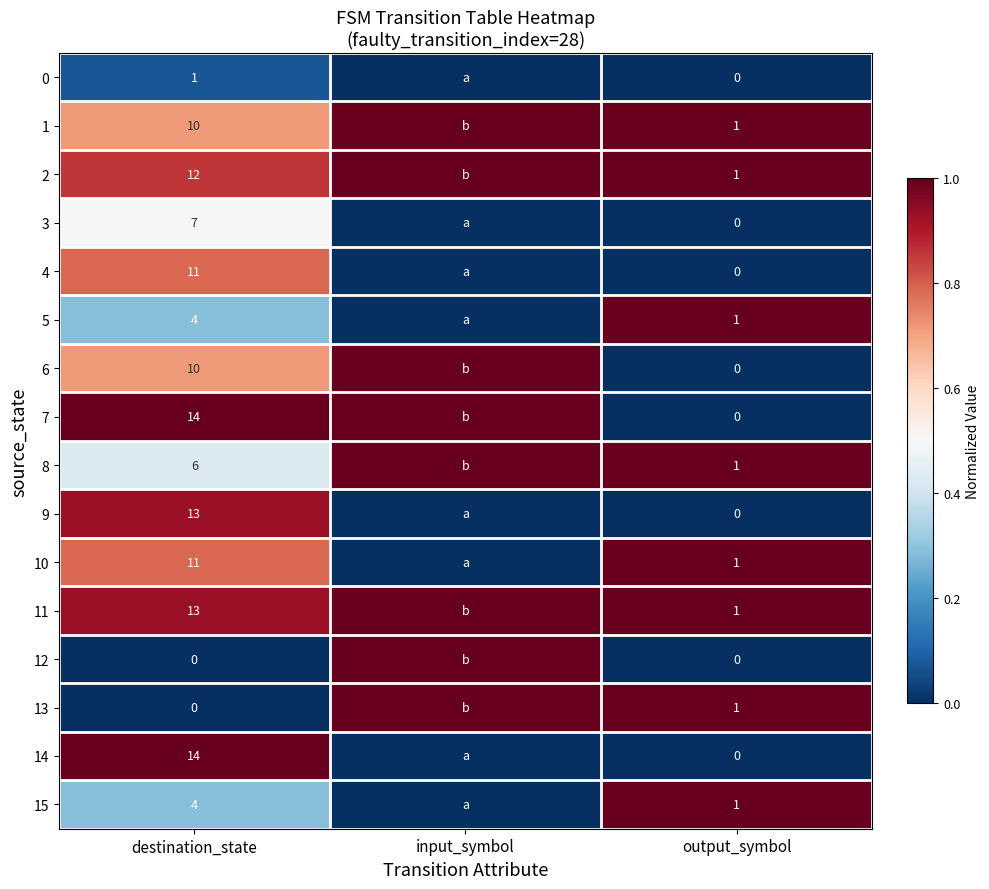

At how many categories does at least one series exceed 0?

3